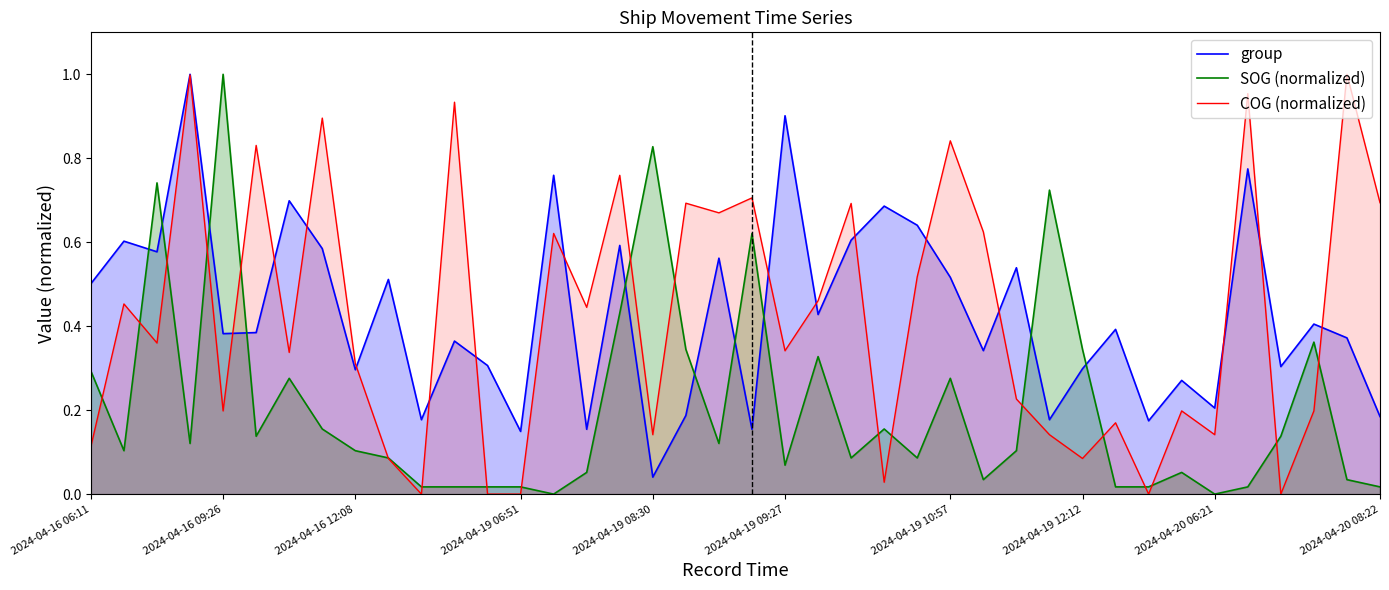

True or false: group has a value of 0.2 at 15.

False